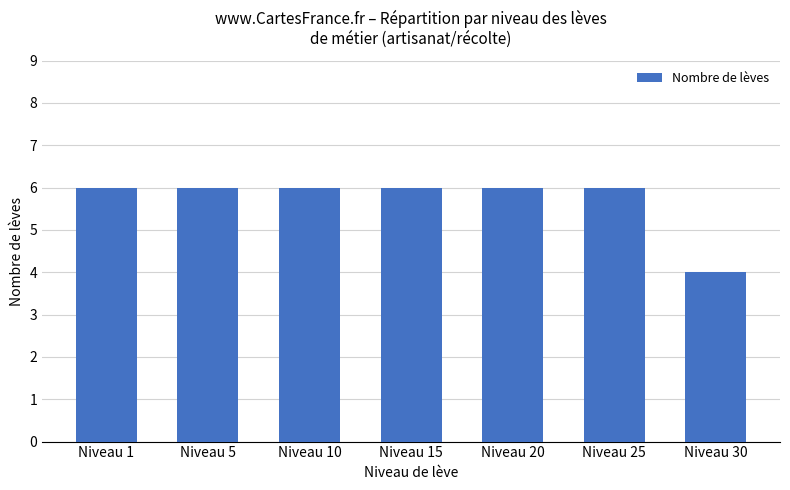

Approximately how many times larger is the value at Niveau 25 compared to Niveau 1?

1.0